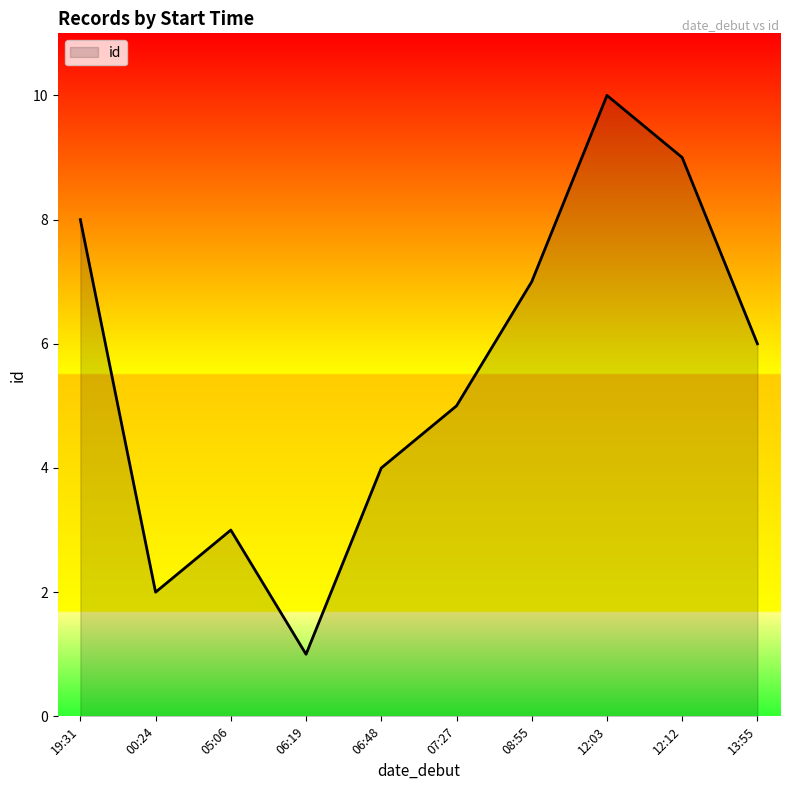

What is the smallest value displayed?

1